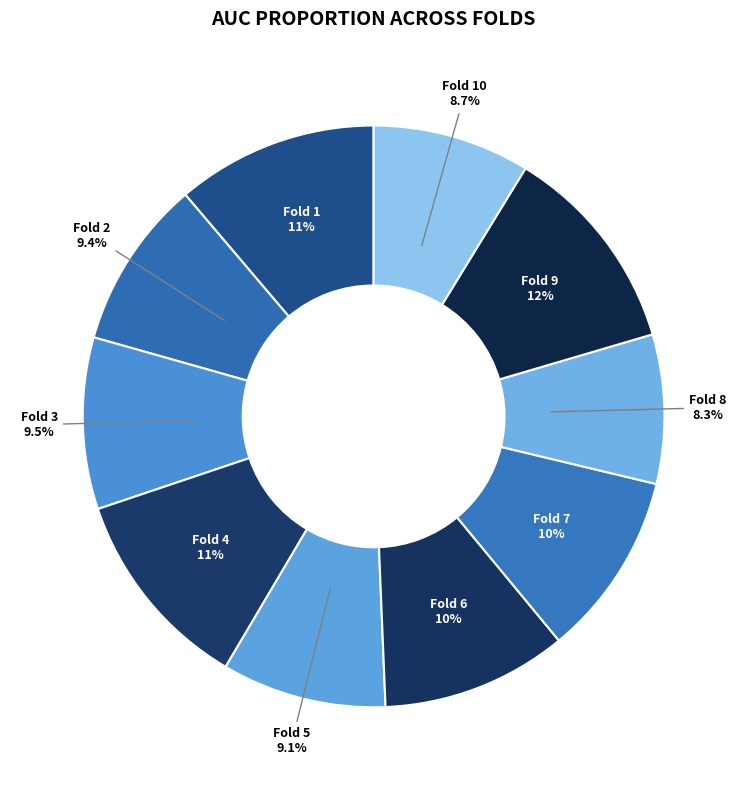

How many slices are in this pie chart?

10